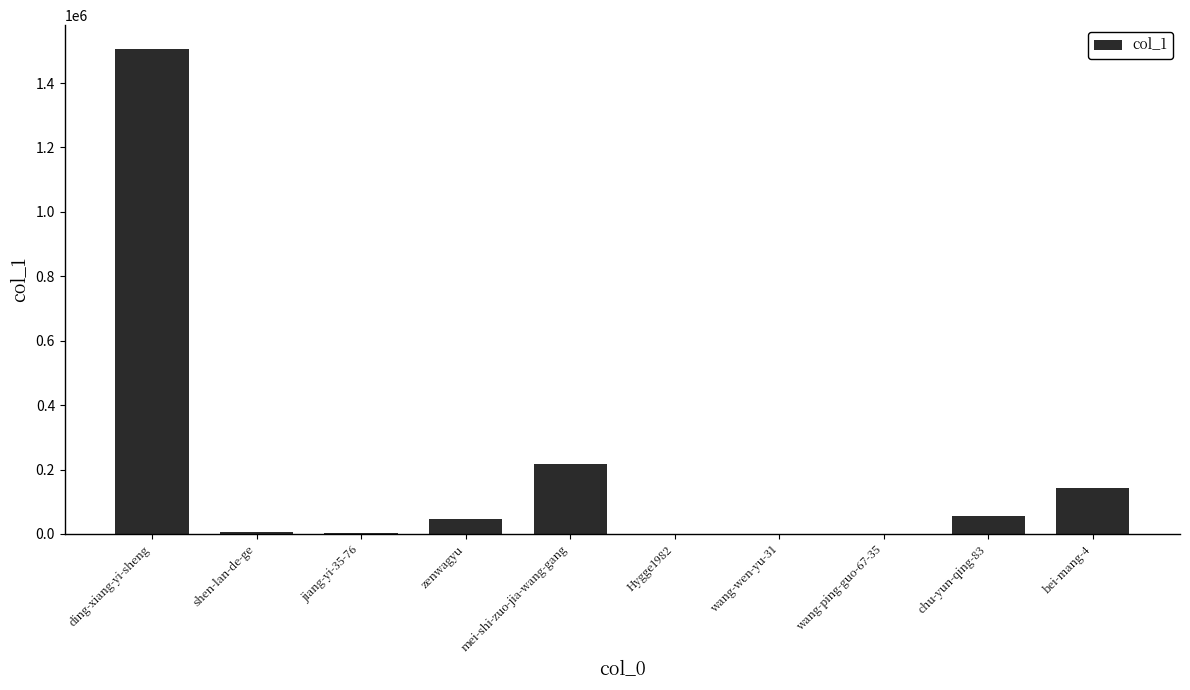

What is the greatest value displayed?

1504496